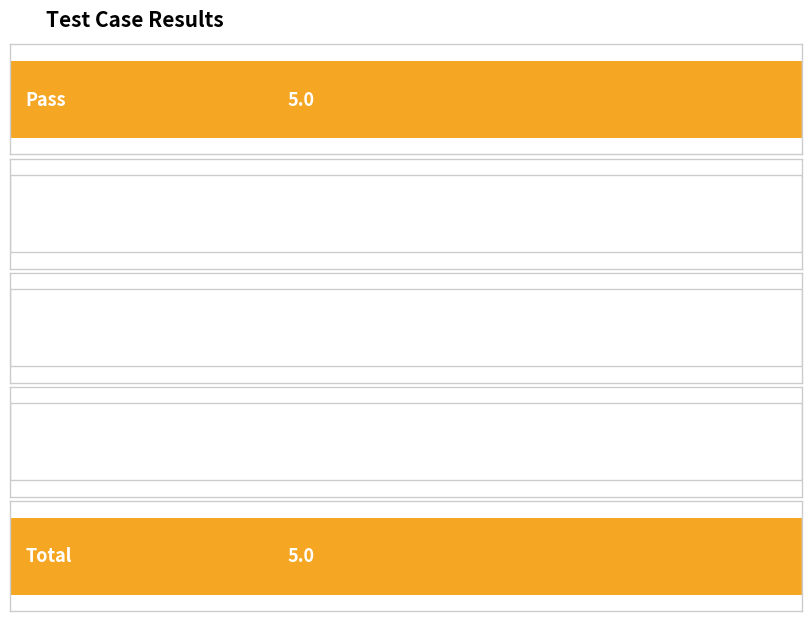

True or false: Pass has a value of 0 at Fail.

True